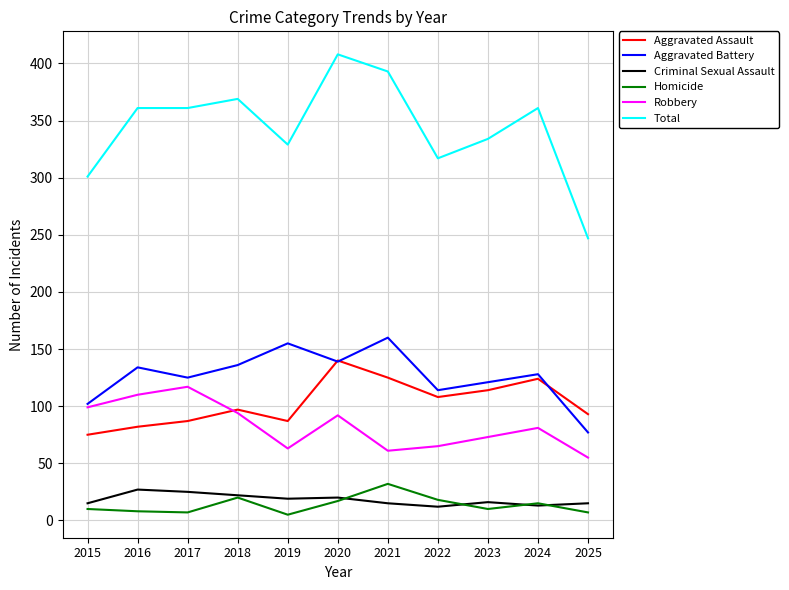

Between 2015 and 2018, which series saw the biggest shift?

Total